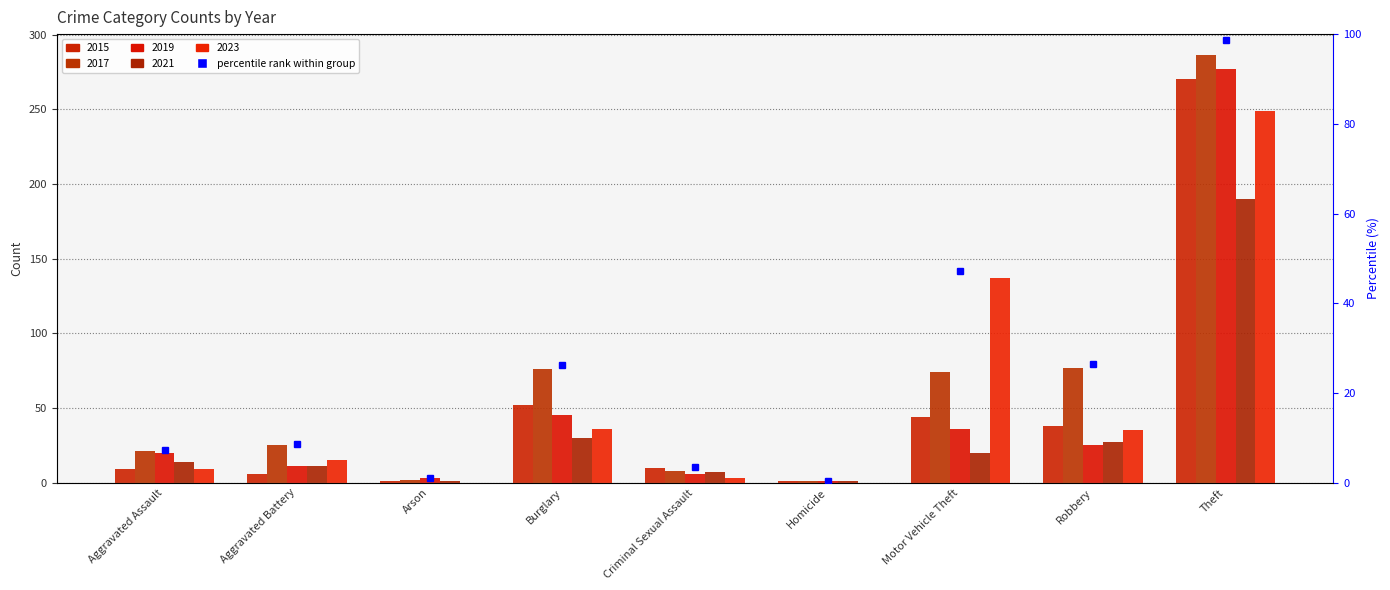

Where does the 2023 series first go above 15?

Burglary